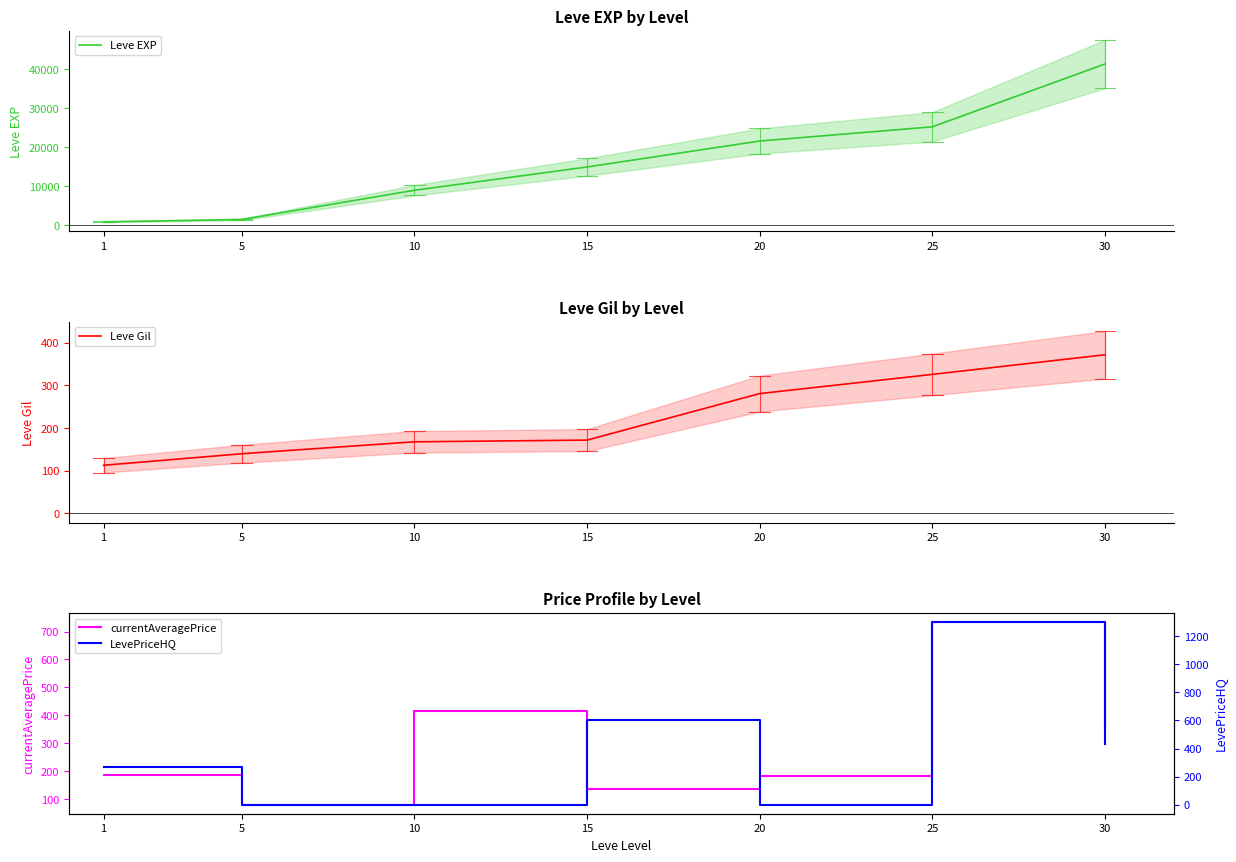

Reading left to right, extract all data points from this chart.

Leve EXP: 800.0	1420.0	8930.0	14920.0	21600.0	25250.0	41410.0
Leve Gil: 113.0	140.0	168.0	172.0	281.0	326.0	372.0
currentAveragePrice: 185.4	80.0	415.9	136.0	181.0	734.0	351.2
LevePriceHQ: 267.5	0.0	0.0	600.0	0.0	1302.0	430.2